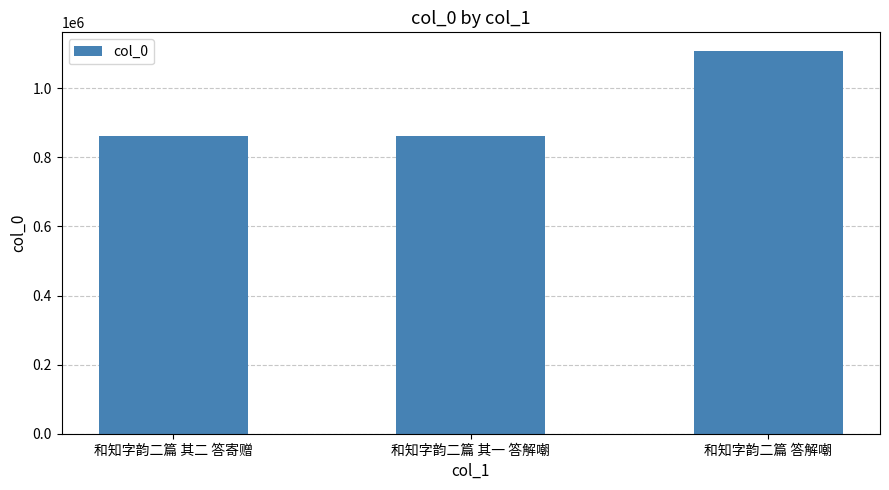

What is the average value?

944169